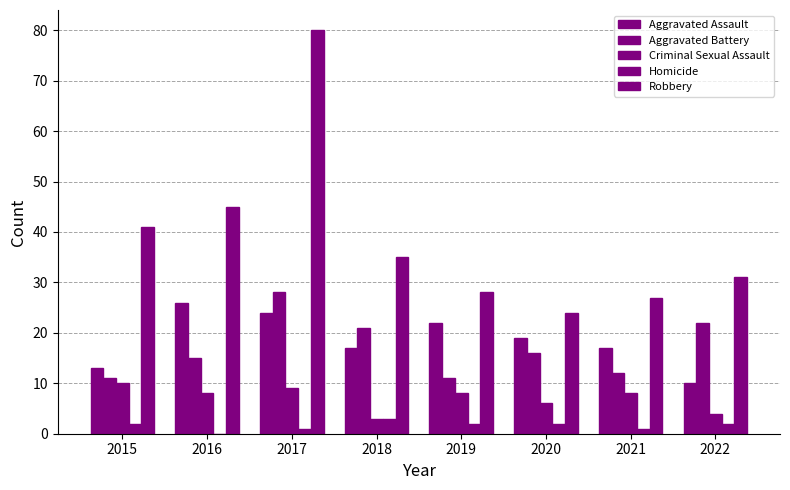

Which has a higher value, 2021 or 2019?

2019